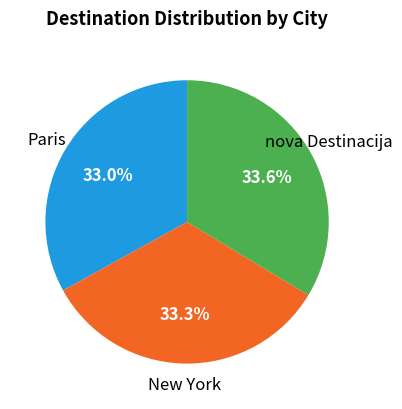

How much of the chart is everything except New York?

66.7%